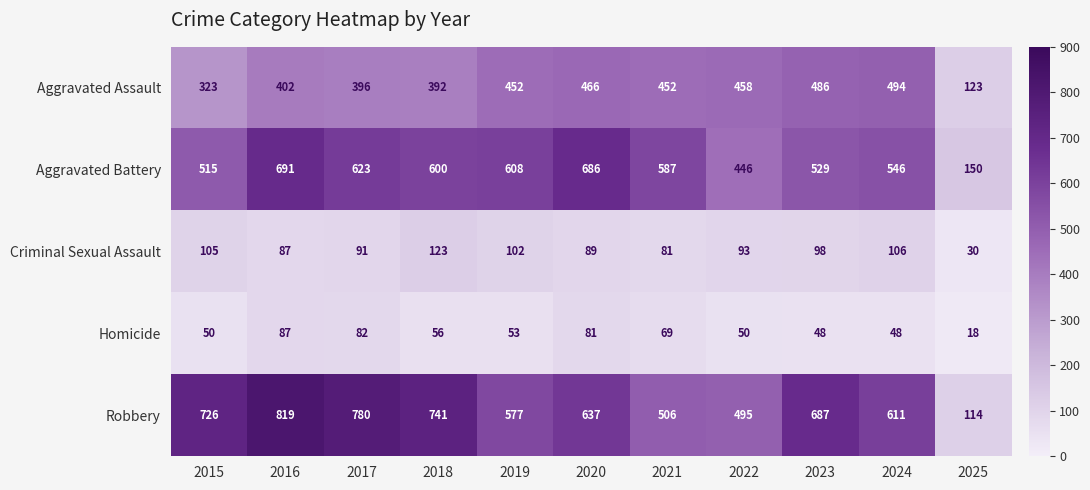

What is the smallest value displayed?

18